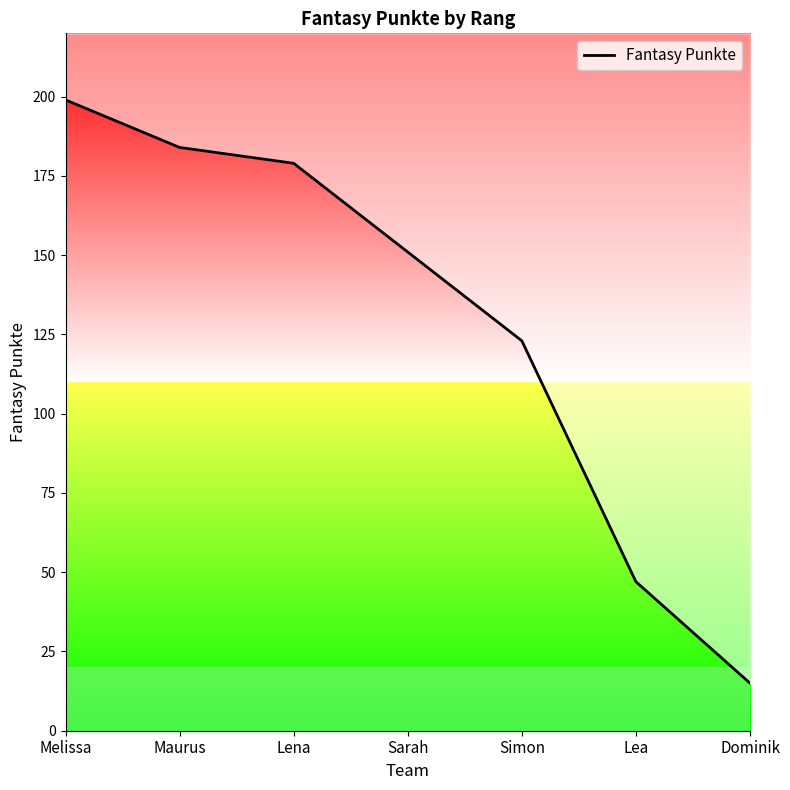

True or false: the data shows 9 at Dominik.

False